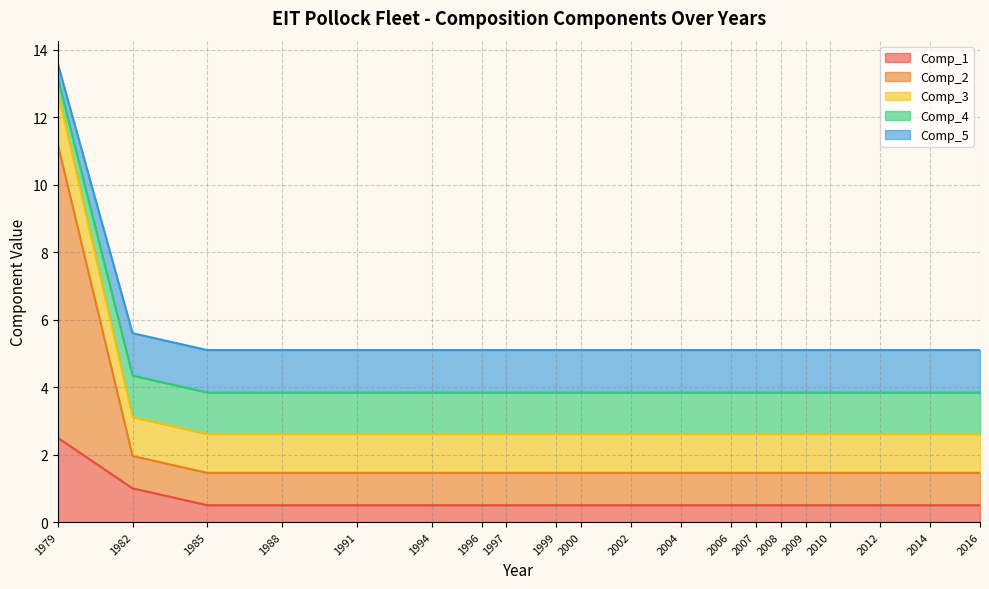

At how many categories does at least one series exceed 1?

20